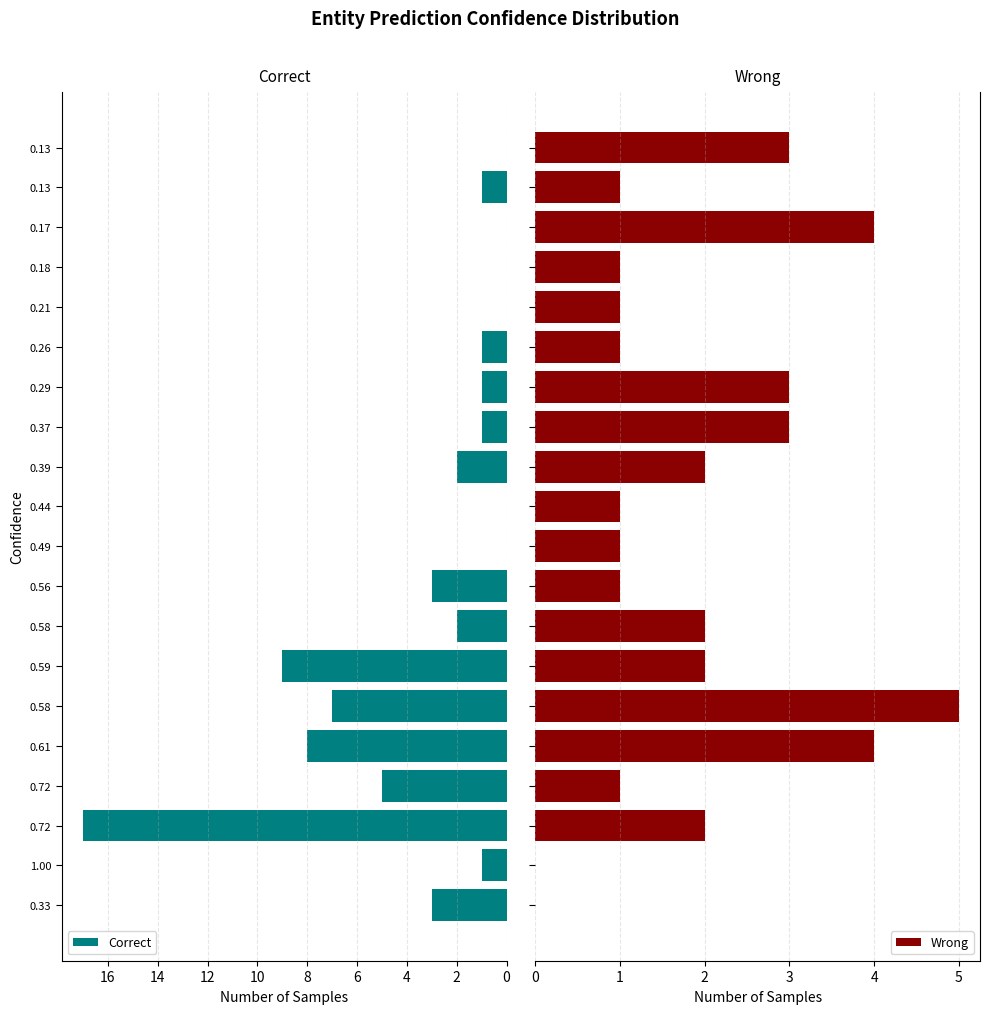

What is the sum of all Wrong values?

38